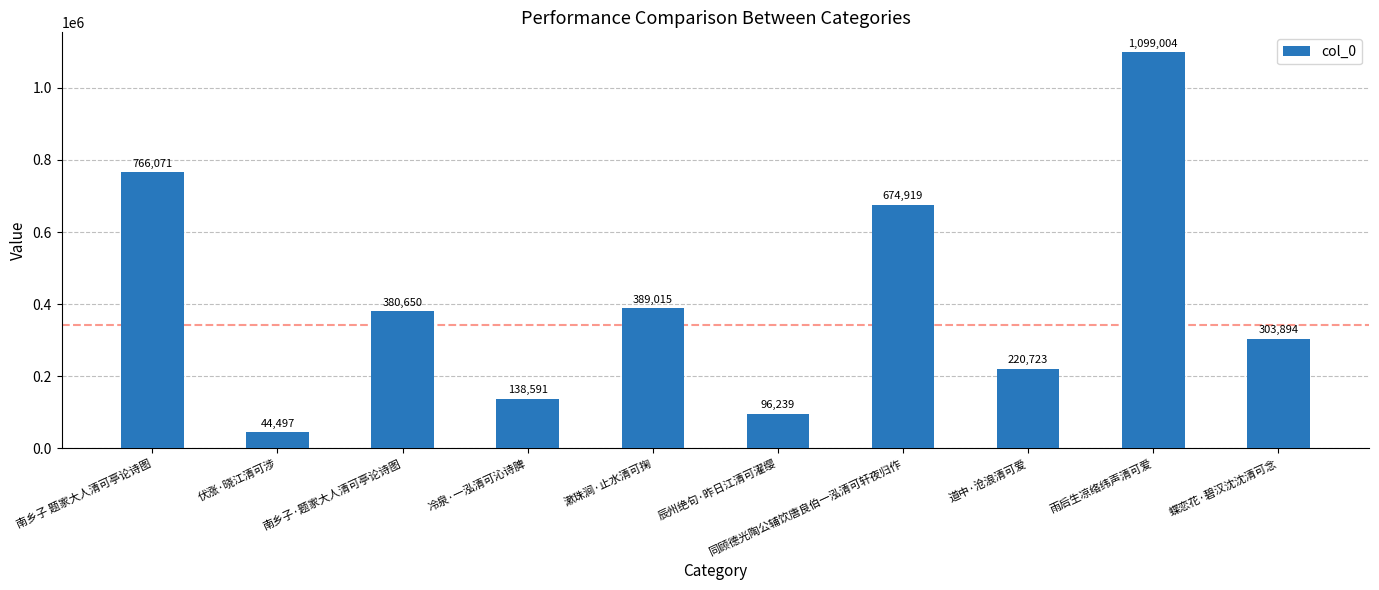

What is the label of the 4th bar from the left?

冷泉·一泓清可沁诗脾